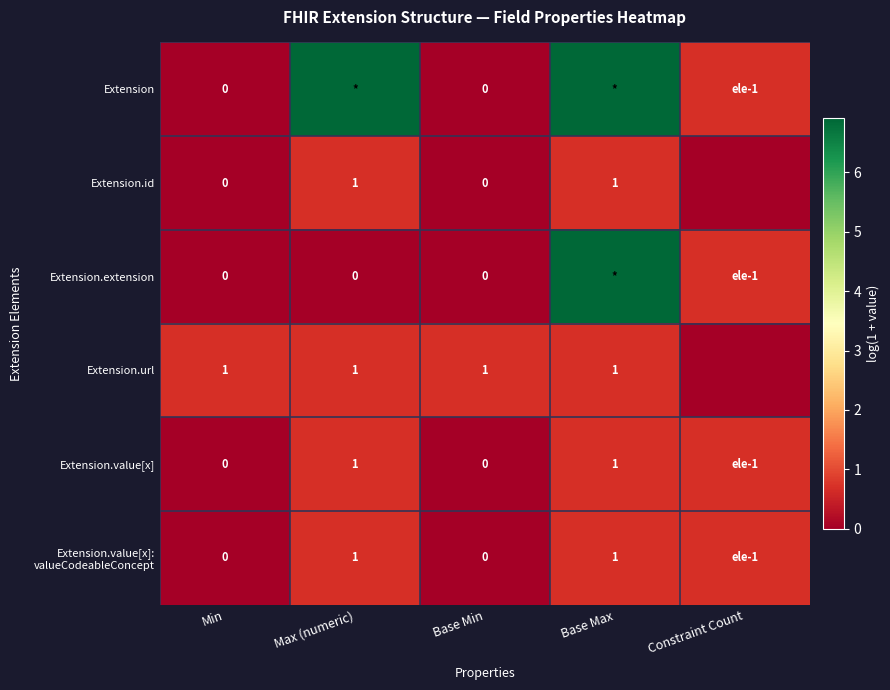

Which category has the lowest value across all series?

Min